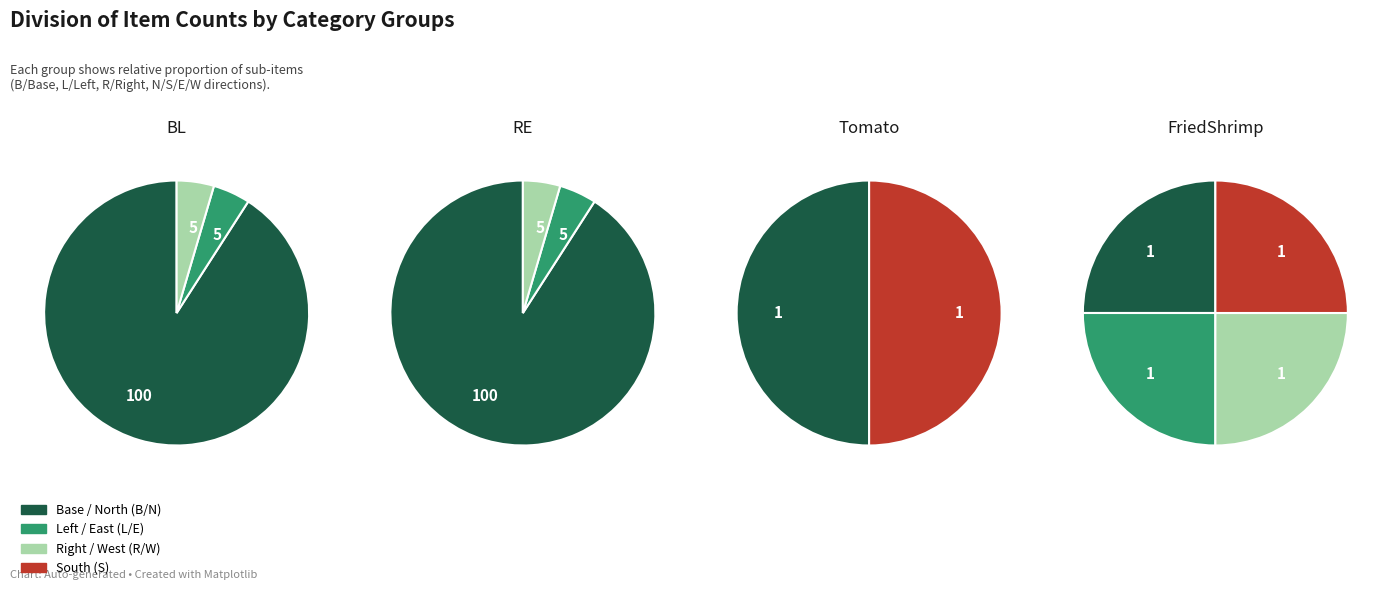

To the nearest percent, what is the difference between the largest and smallest slice percentages?

43%